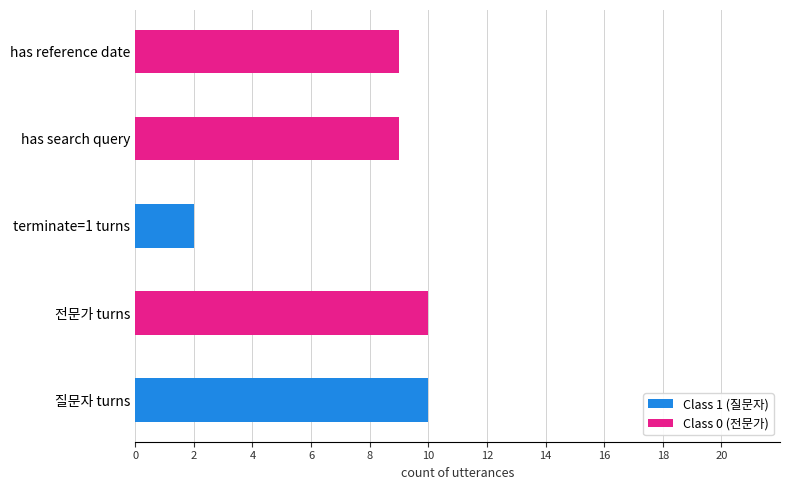

At which label is Class 1 (질문자) closest to 5?

terminate=1 turns